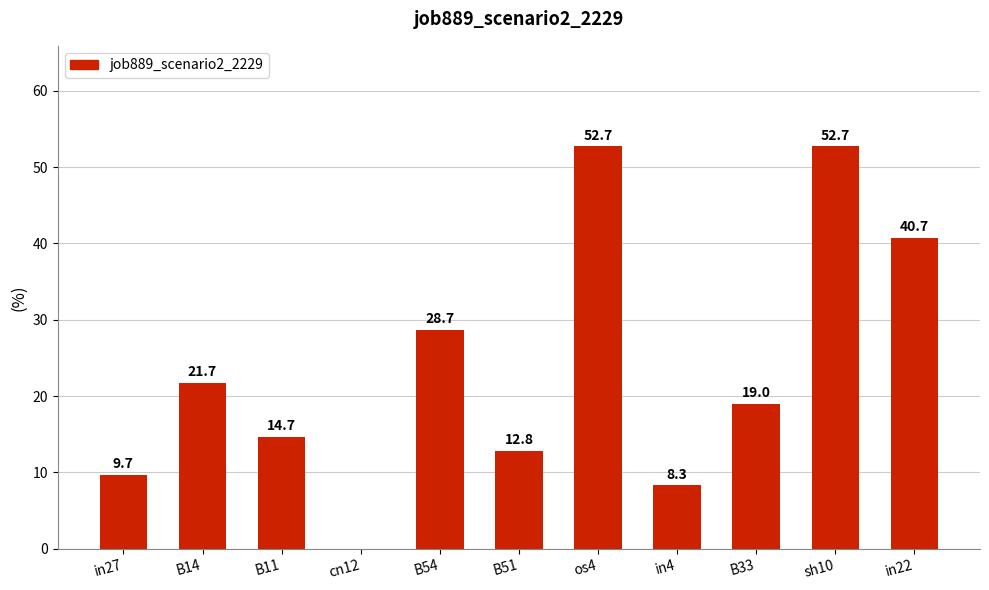

Count the number of data series in this chart.

1